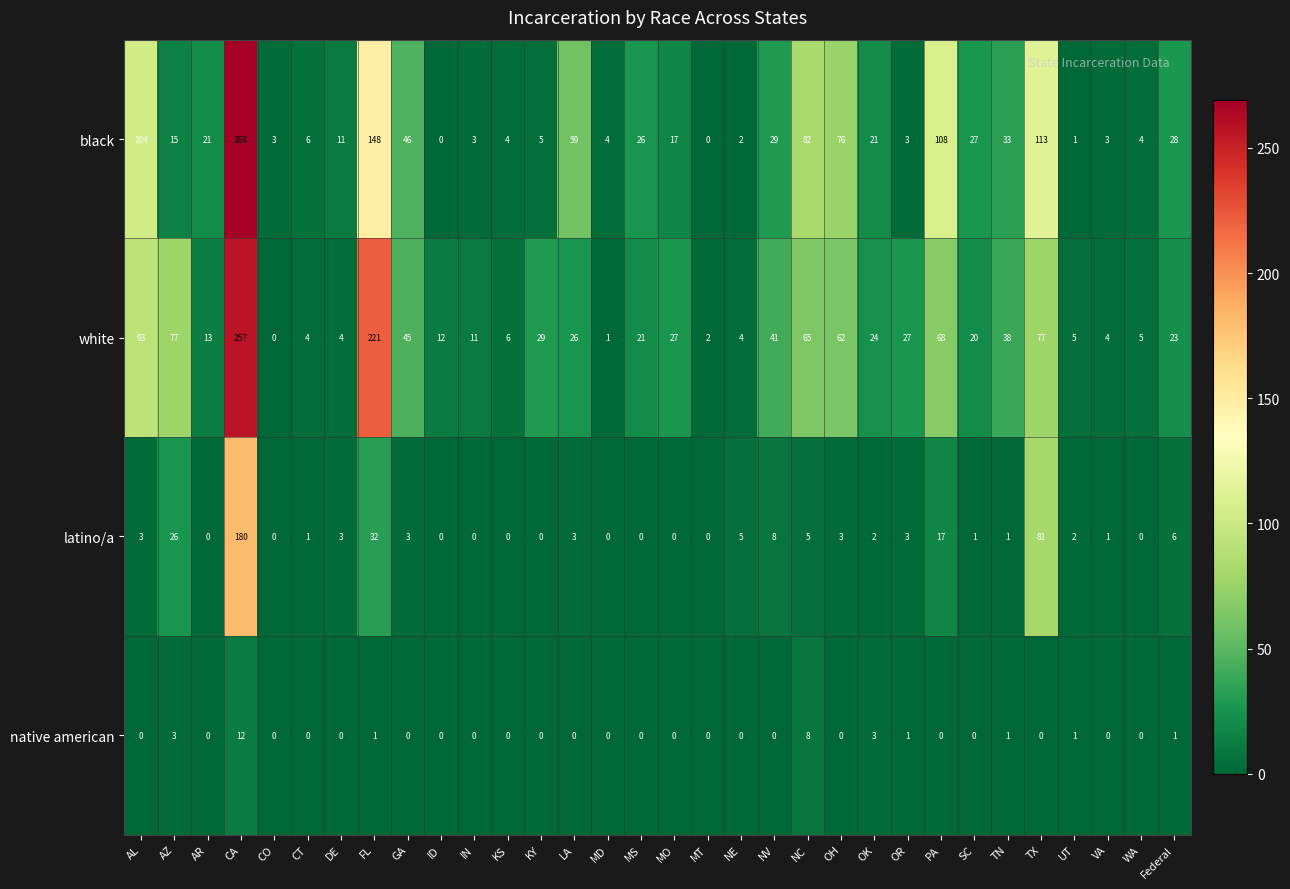

True or false: white has a value of 7 at NE.

False